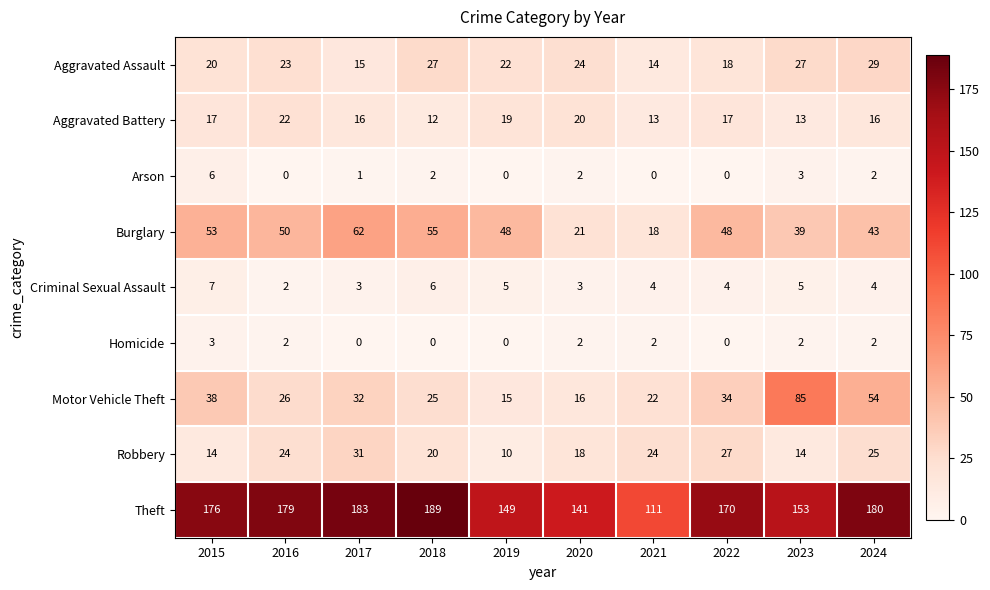

True or false: Robbery has a value of 25 at 2024.

True